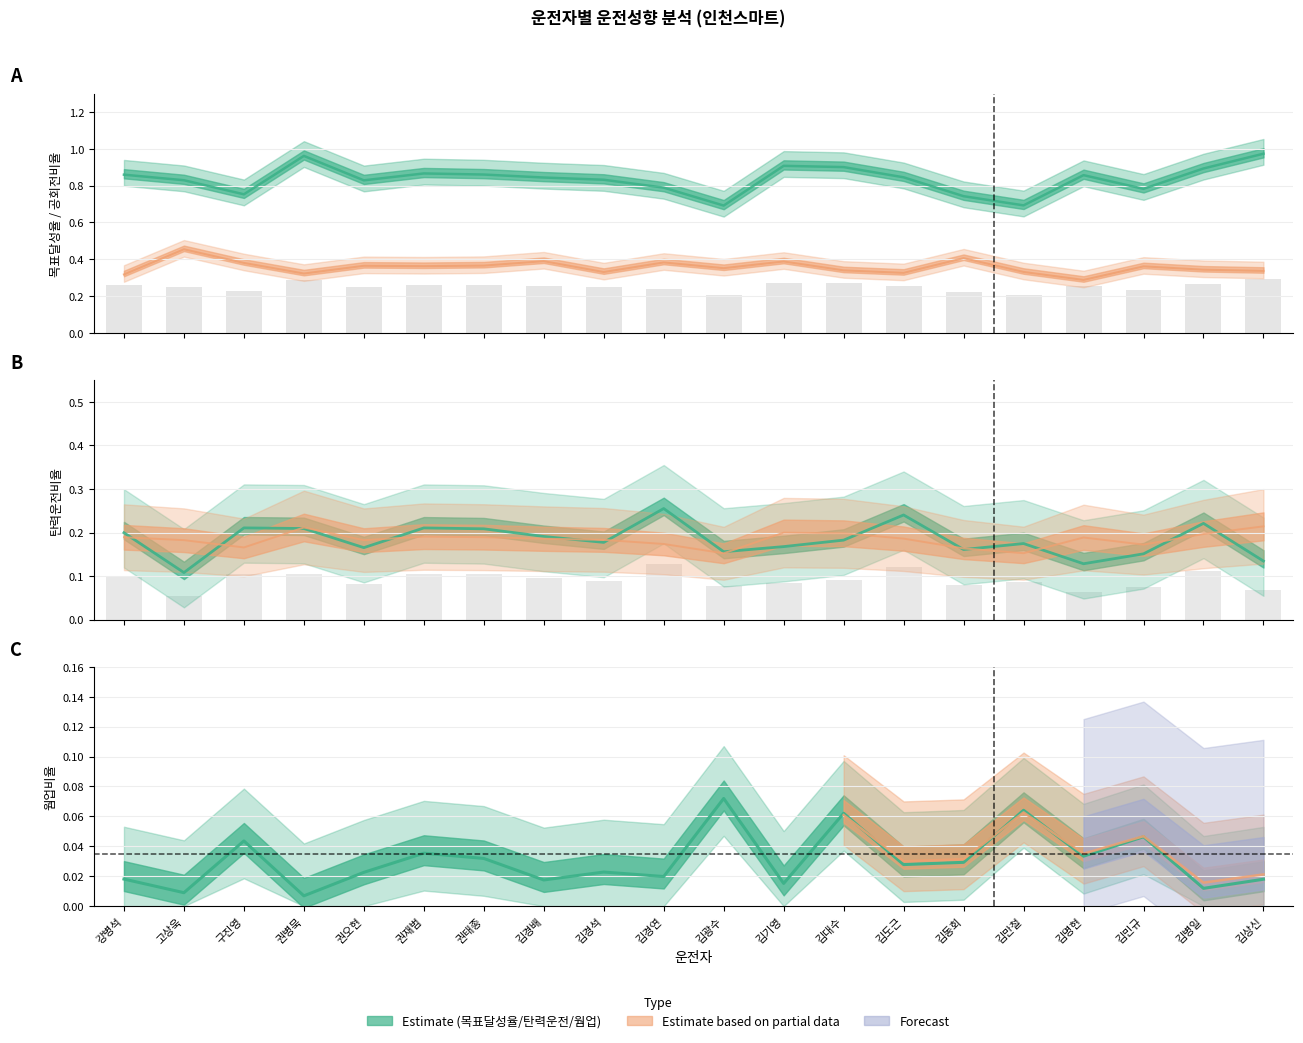

What is the sum of all 탄력운전비율 values?

3.7